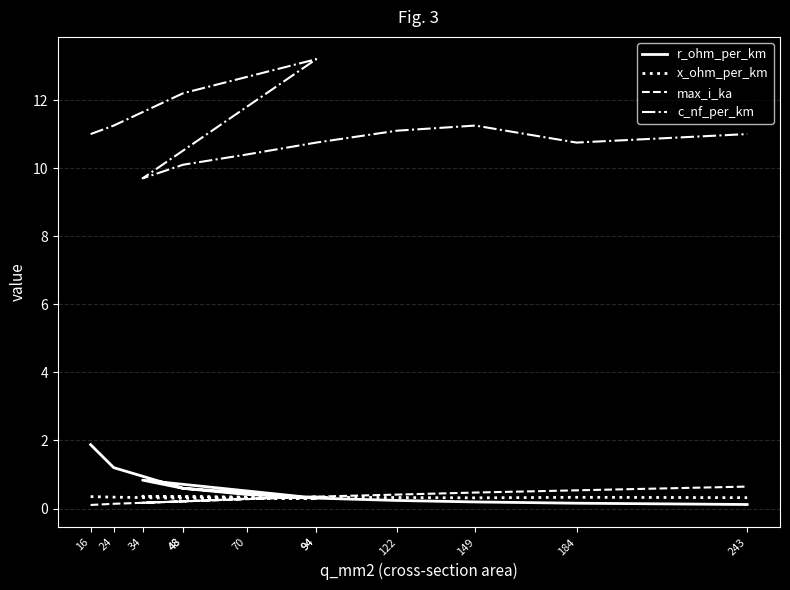

What is the sum of all max_i_ka values?

3.9